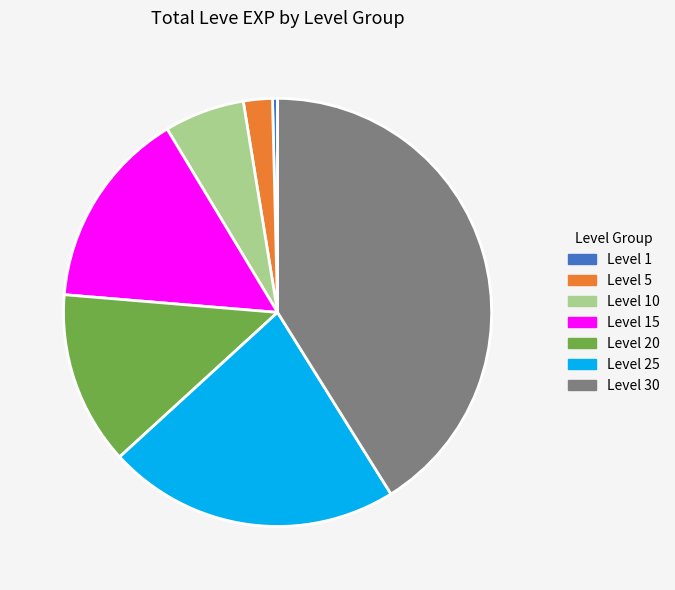

Is there any slice that represents more than half of the pie?

No